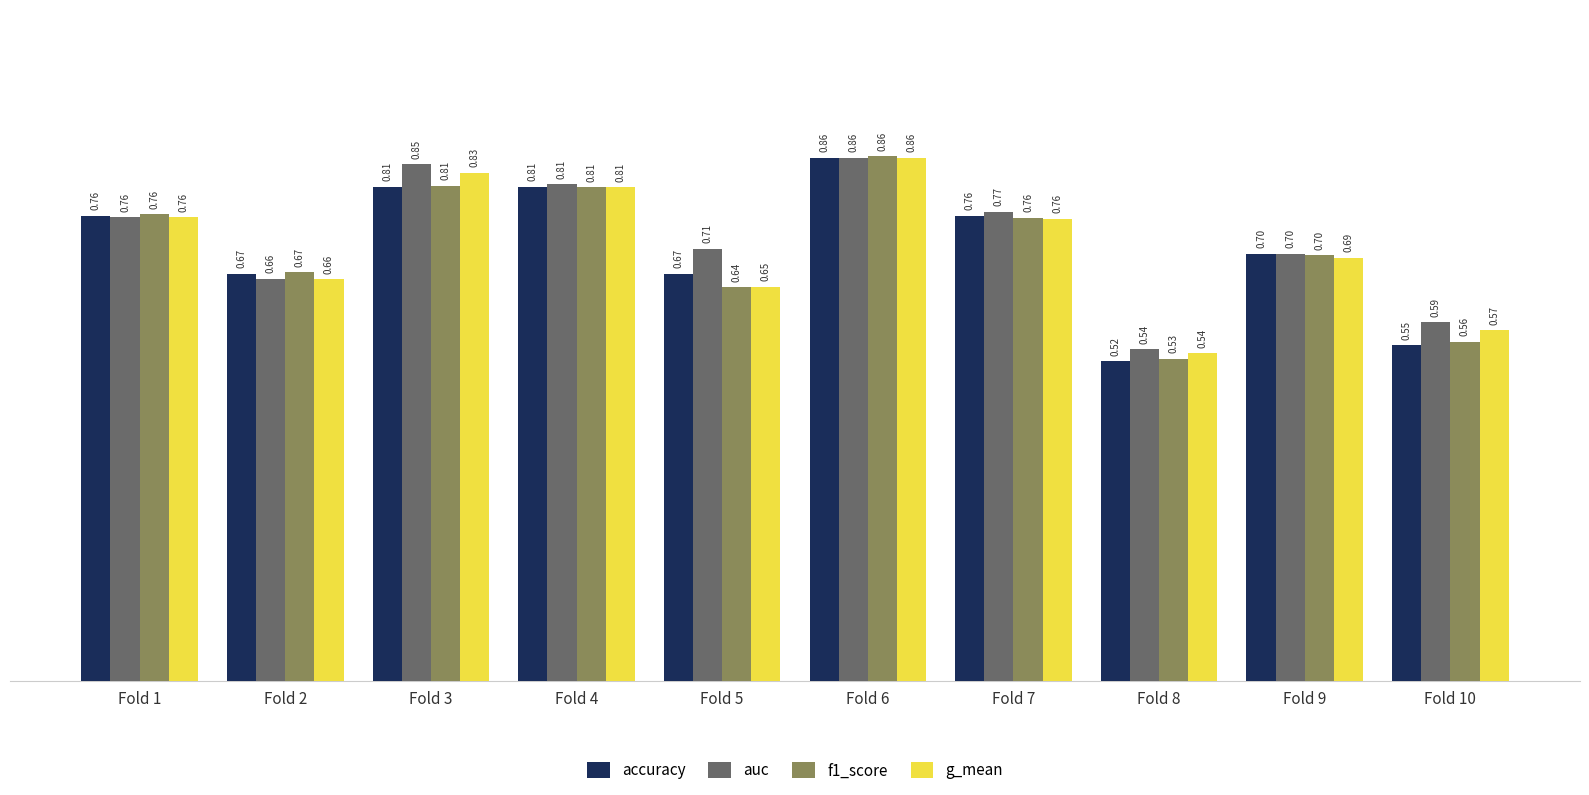

Which series has the widest spread of values?

accuracy